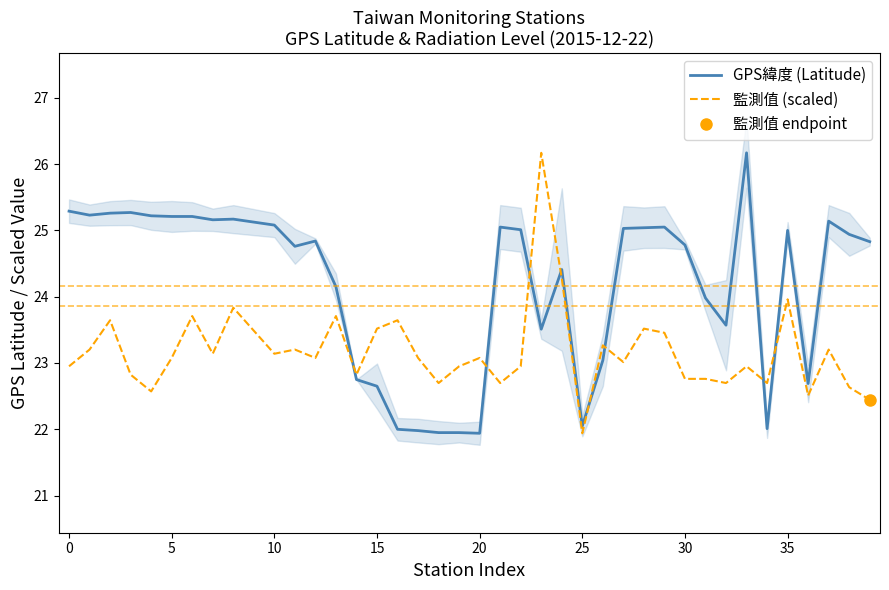

What is the lowest value of the 監測值 (scaled) series?

21.9